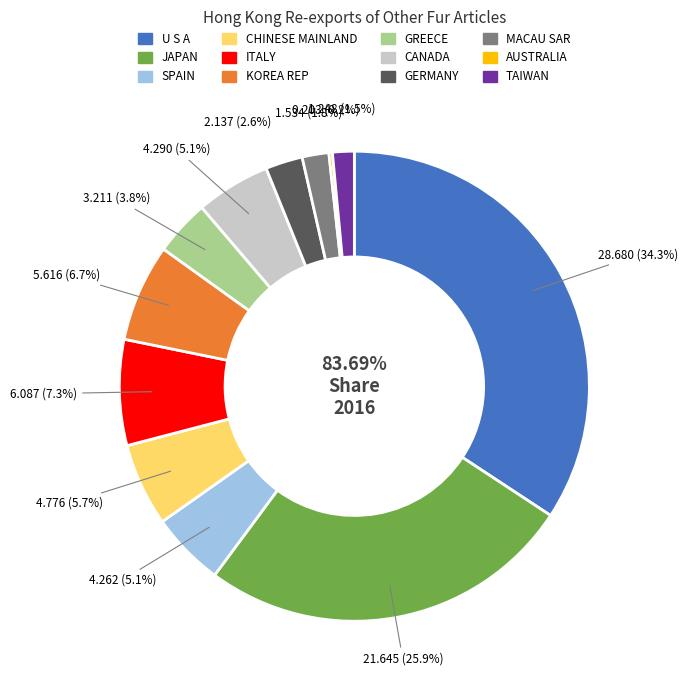

Count the number of slices in the pie.

12